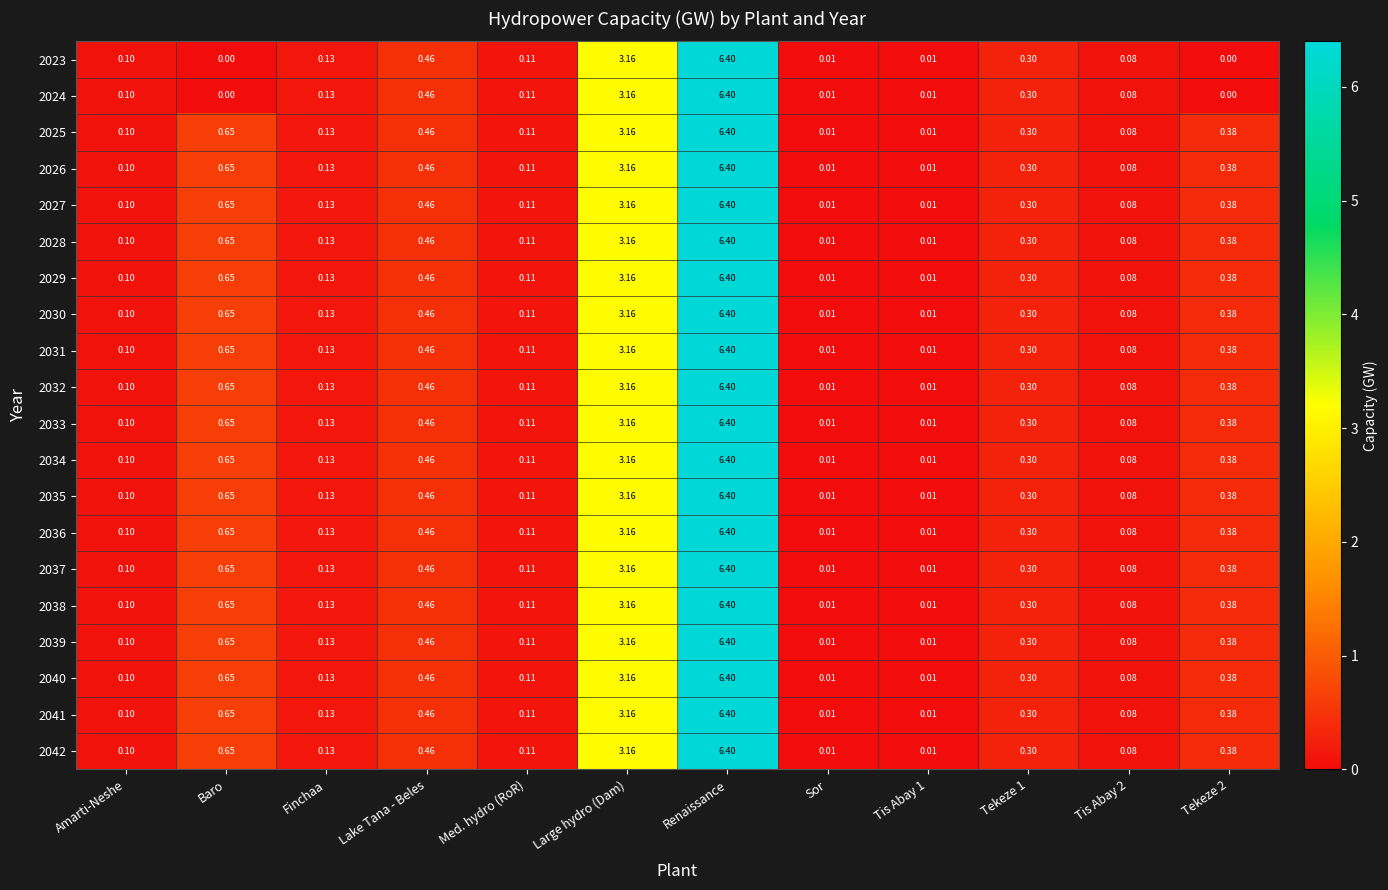

Where is 2031 nearest to the value 3?

Large hydro (Dam)